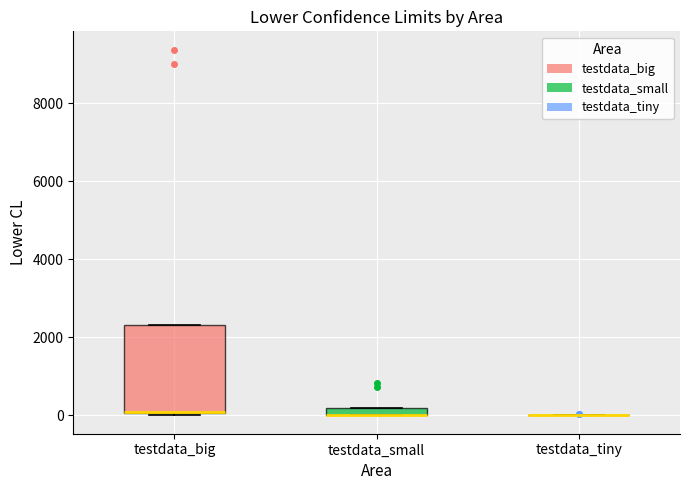

Which box is the tallest, from its lower edge to its upper edge?

testdata_big